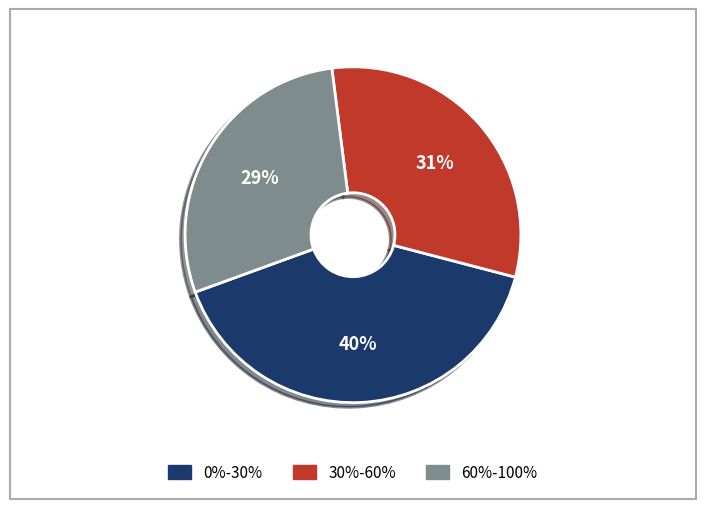

Rank the categories by value from lowest to highest.

60%-100%, 30%-60%, 0%-30%